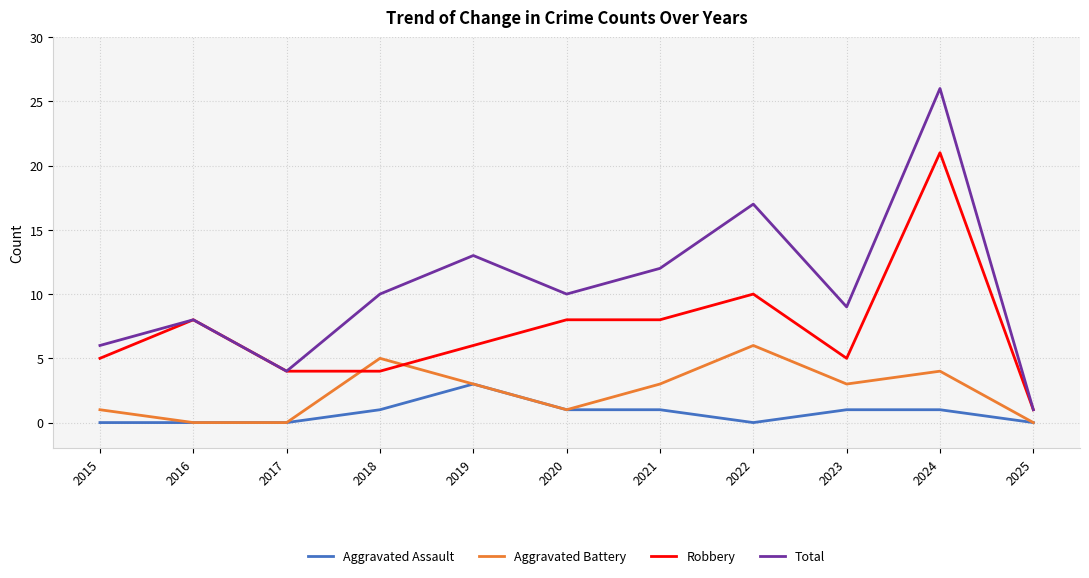

Reading left to right, extract all data points from this chart.

Aggravated Assault: 2015=0	2016=0	2017=0	2018=1	2019=3	2020=1	2021=1	2022=0	2023=1	2024=1	2025=0
Aggravated Battery: 2015=1	2016=0	2017=0	2018=5	2019=3	2020=1	2021=3	2022=6	2023=3	2024=4	2025=0
Robbery: 2015=5	2016=8	2017=4	2018=4	2019=6	2020=8	2021=8	2022=10	2023=5	2024=21	2025=1
Total: 2015=6	2016=8	2017=4	2018=10	2019=13	2020=10	2021=12	2022=17	2023=9	2024=26	2025=1